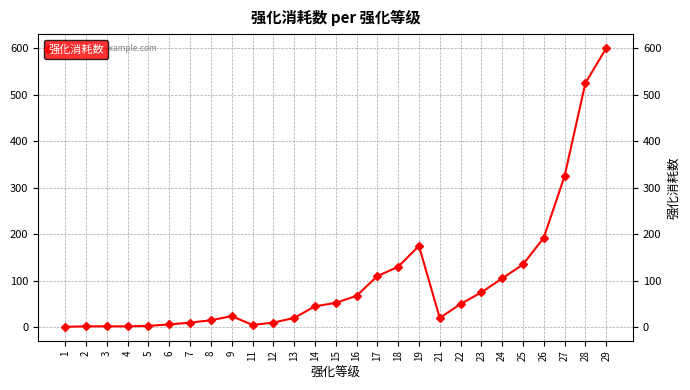

True or false: the data shows 151.5 at 17.

False